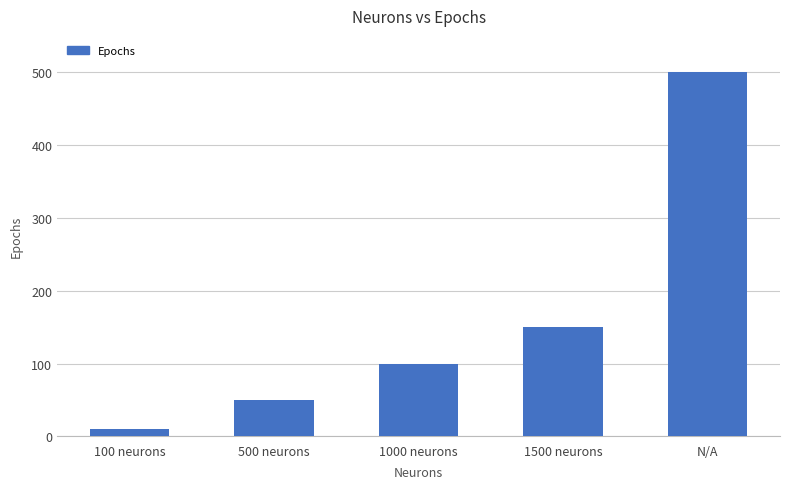

Where is the data nearest to the value 255?

1500 neurons